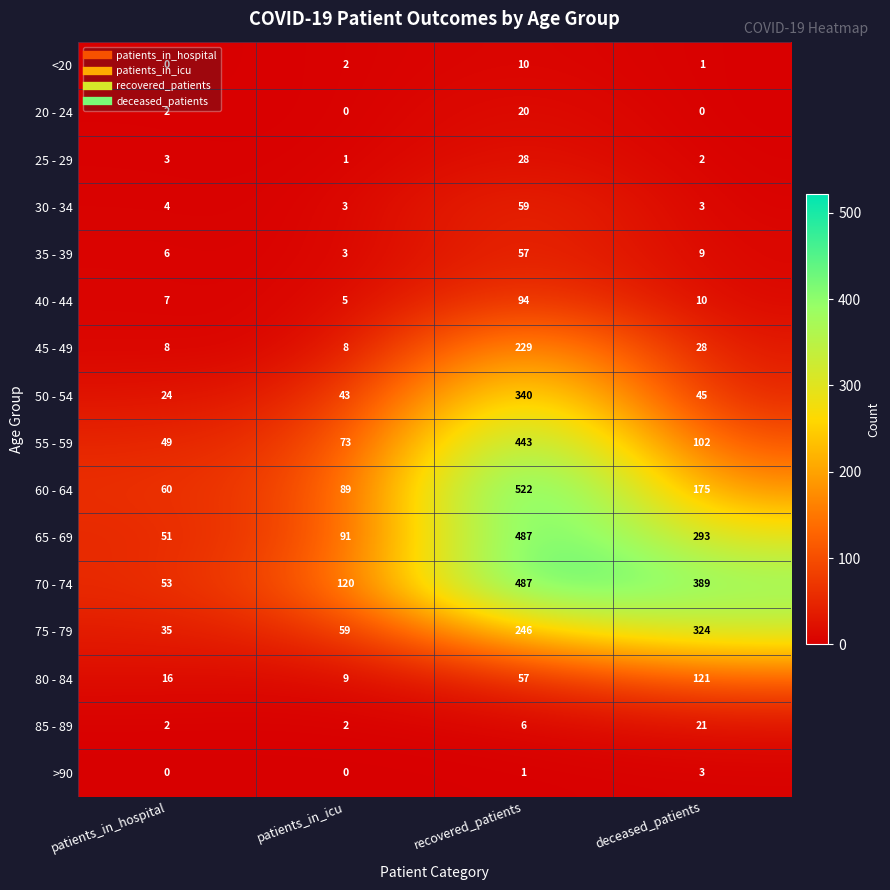

What is the sum of the 25 - 29 values at patients_in_hospital and patients_in_icu?

4